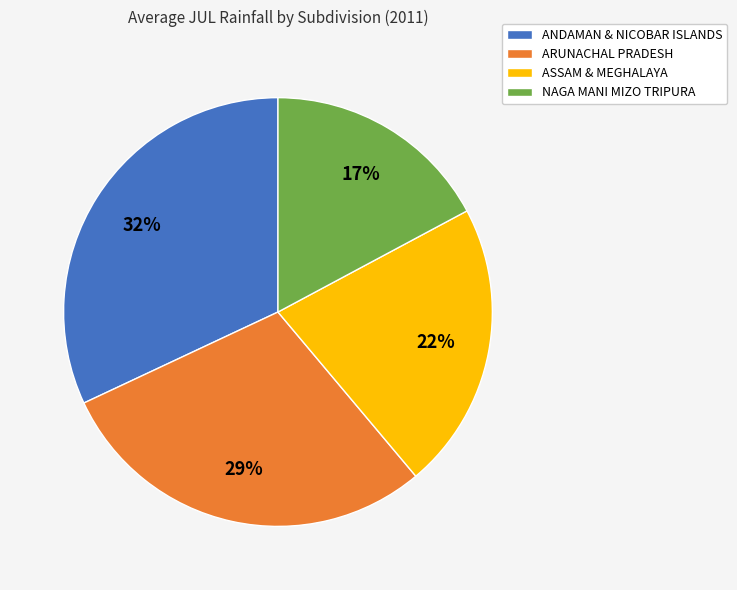

To the nearest percent, what percentage of the pie is ASSAM & MEGHALAYA?

22%